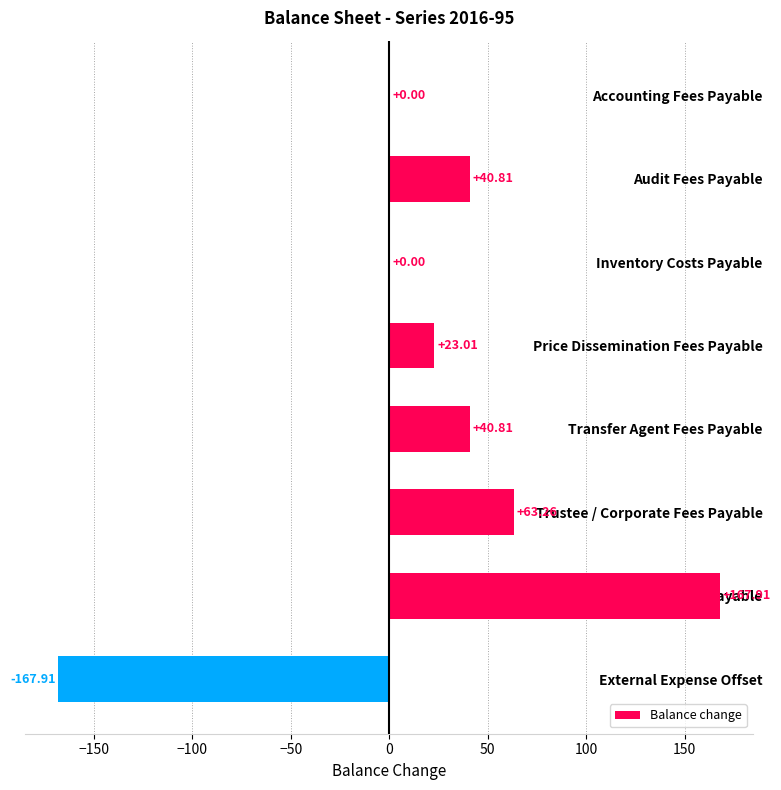

At which category does the chart reach its peak across all series?

Sub-total for Operating Fees Payable